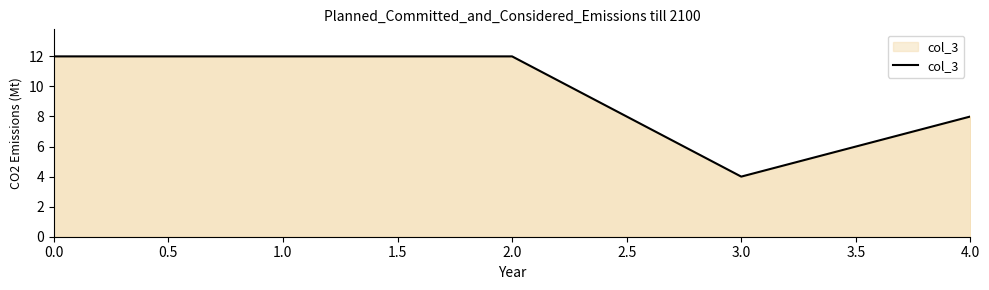

What is the sum of all values?

48